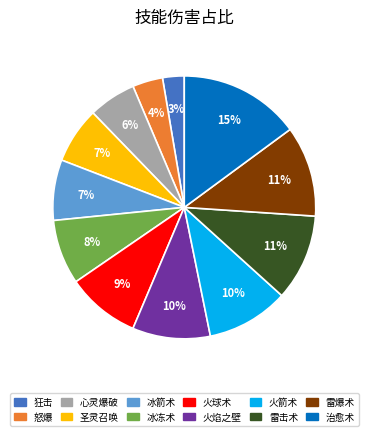

Which slice is the smallest?

狂击